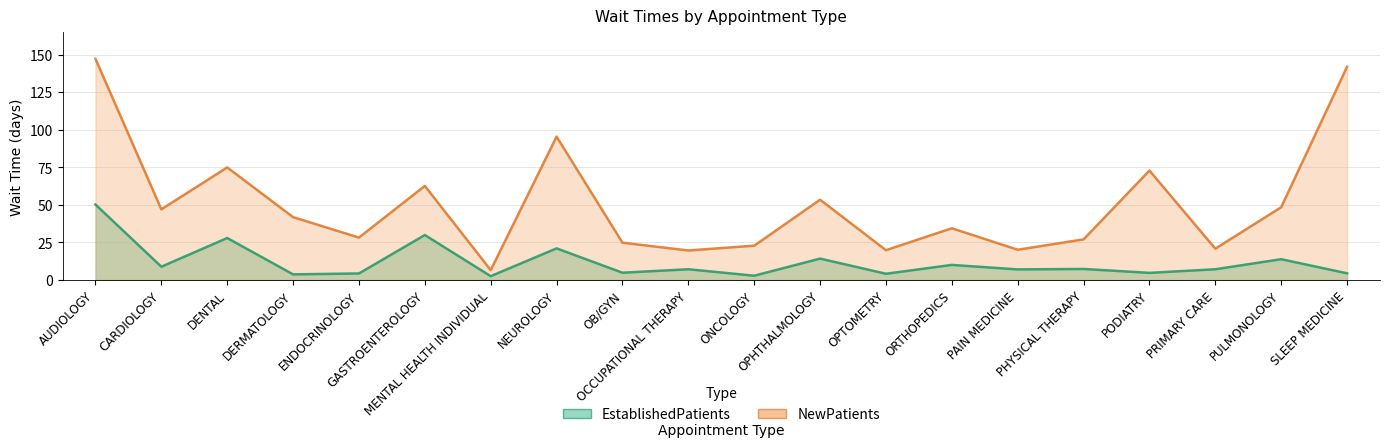

Is it true that EstablishedPatients equals 3.7 at DERMATOLOGY?

True